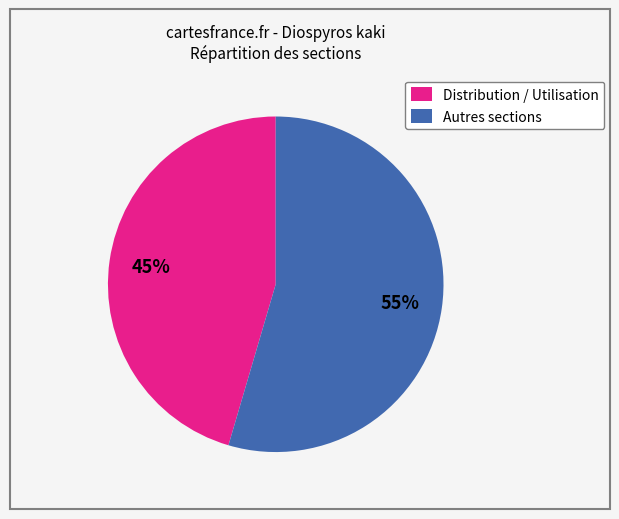

To the nearest percent, what is the average slice percentage?

50%